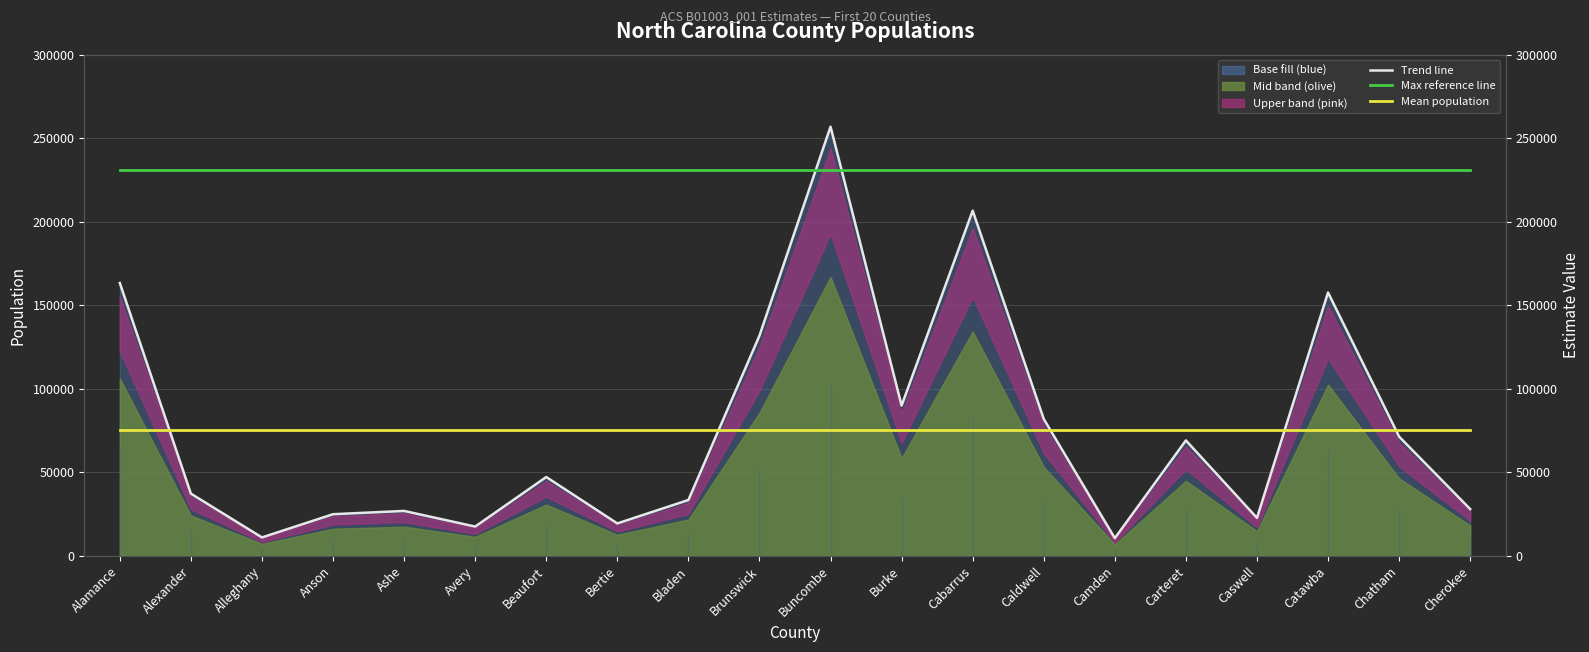

Reading left to right, extract all data points from this chart.

Population Estimate (trend line): Alamance=163324.0	Alexander=37213.0	Alleghany=11008.0	Anson=24902.0	Ashe=26863.0	Avery=17506.0	Beaufort=47168.0	Bertie=19380.0	Bladen=33407.0	Brunswick=131815.0	Buncombe=256886.0	Burke=89968.0	Cabarrus=206615.0	Caldwell=81884.0	Camden=10551.0	Carteret=69070.0	Caswell=22684.0	Catawba=157613.0	Chatham=71338.0	Cherokee=27969.0
Max reference line: Alamance=231197.0	Alexander=231197.0	Alleghany=231197.0	Anson=231197.0	Ashe=231197.0	Avery=231197.0	Beaufort=231197.0	Bertie=231197.0	Bladen=231197.0	Brunswick=231197.0	Buncombe=231197.0	Burke=231197.0	Cabarrus=231197.0	Caldwell=231197.0	Camden=231197.0	Carteret=231197.0	Caswell=231197.0	Catawba=231197.0	Chatham=231197.0	Cherokee=231197.0
Mean population: Alamance=75358.2	Alexander=75358.2	Alleghany=75358.2	Anson=75358.2	Ashe=75358.2	Avery=75358.2	Beaufort=75358.2	Bertie=75358.2	Bladen=75358.2	Brunswick=75358.2	Buncombe=75358.2	Burke=75358.2	Cabarrus=75358.2	Caldwell=75358.2	Camden=75358.2	Carteret=75358.2	Caswell=75358.2	Catawba=75358.2	Chatham=75358.2	Cherokee=75358.2